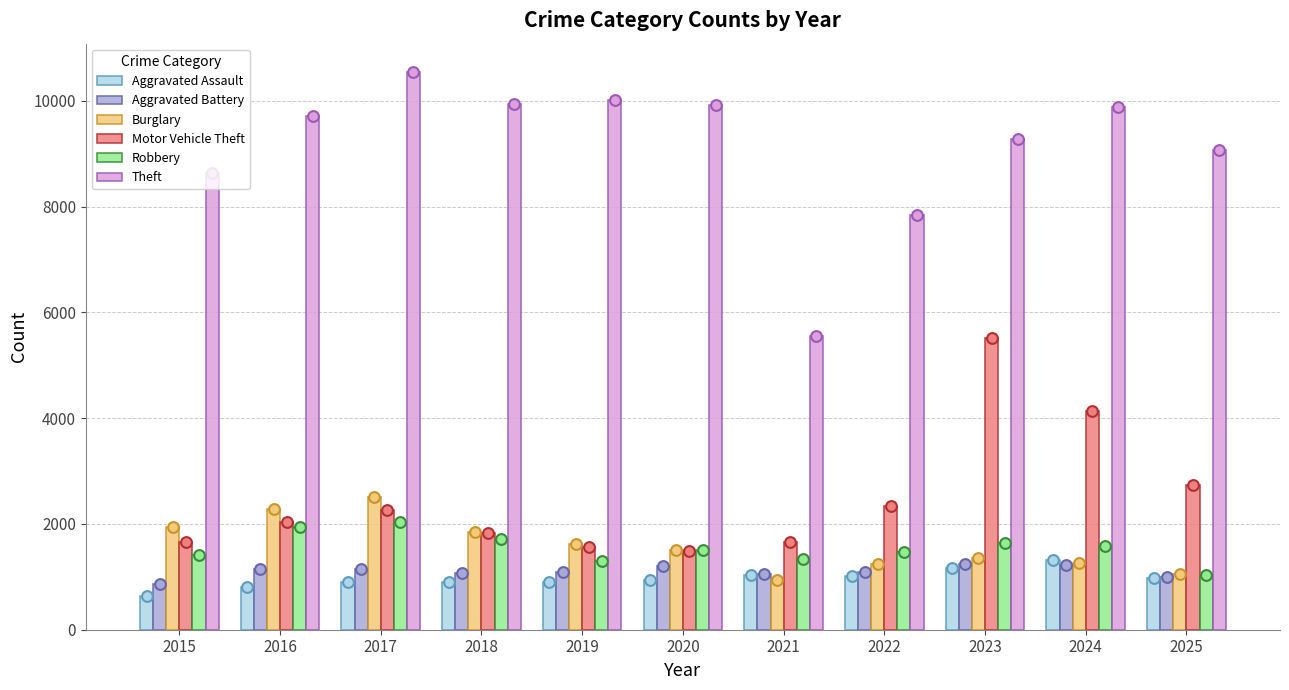

At how many categories does at least one series exceed 1567?

11